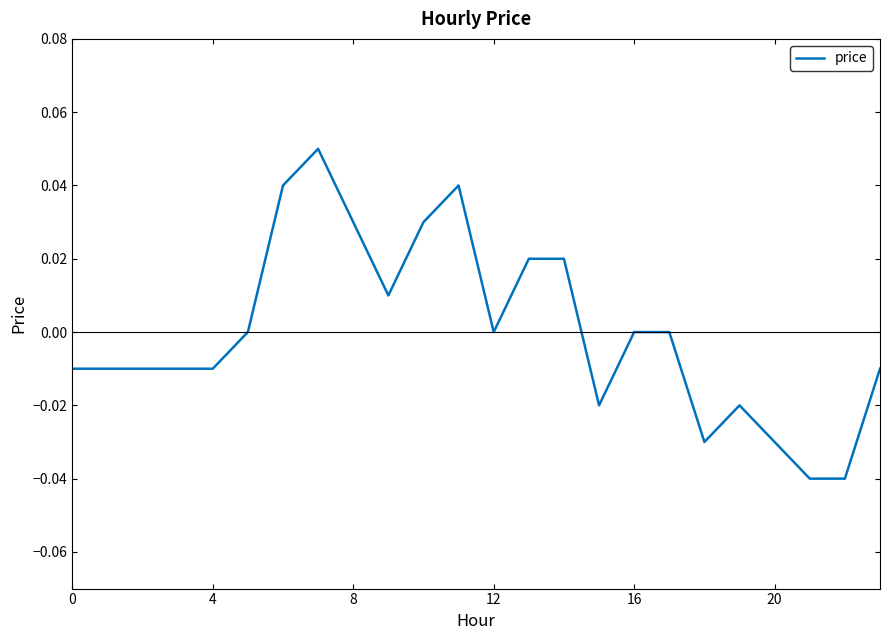

Is this an area chart (filled region under the line)?

No